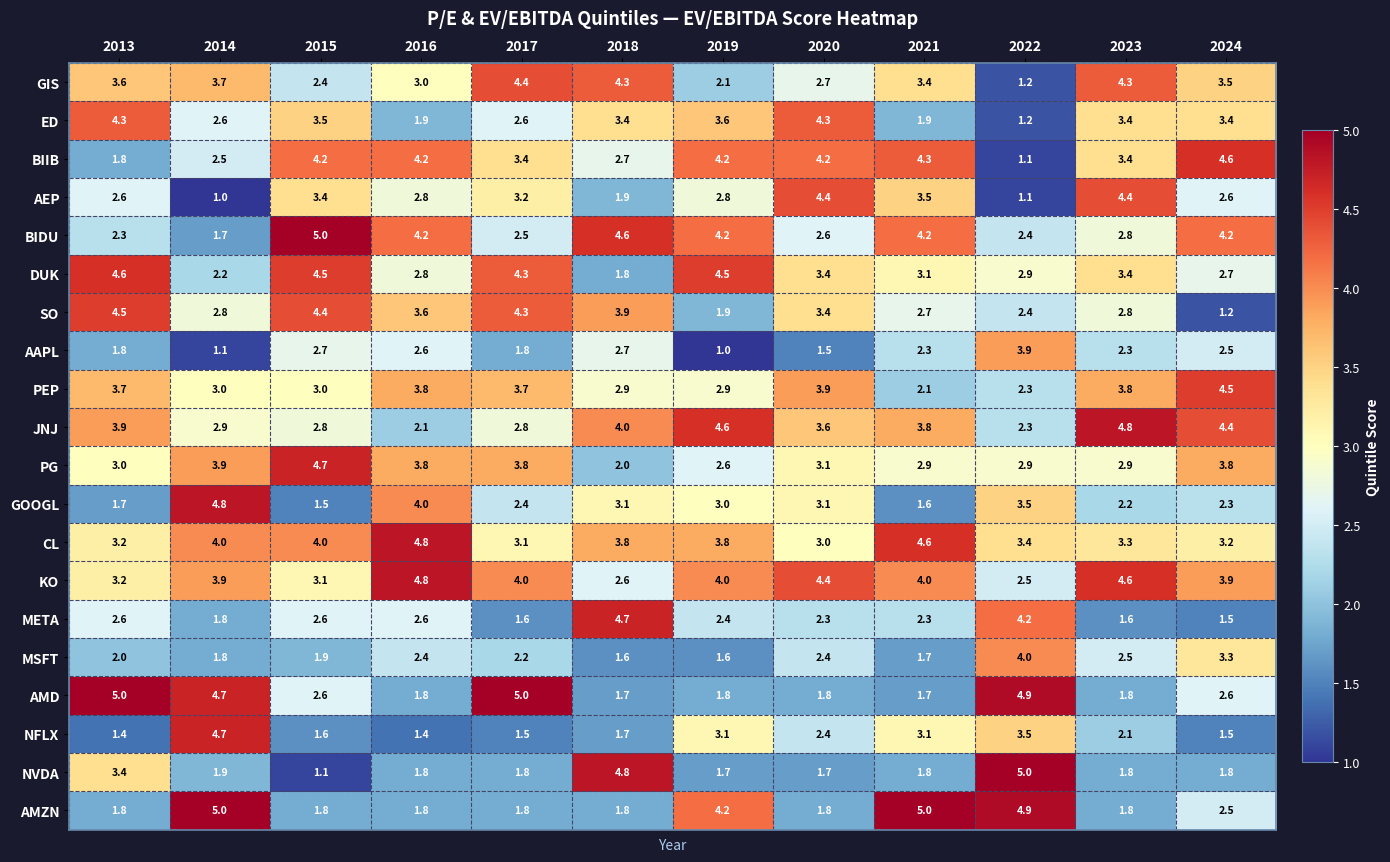

At which label is NVDA closest to 3?

2013